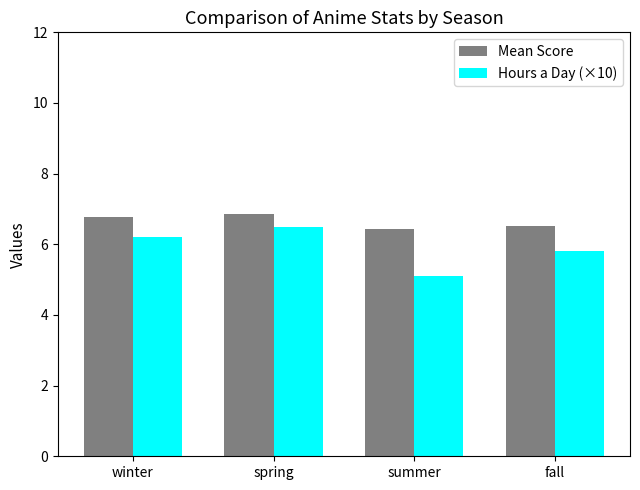

What is the label of the 4th bar from the left?

fall